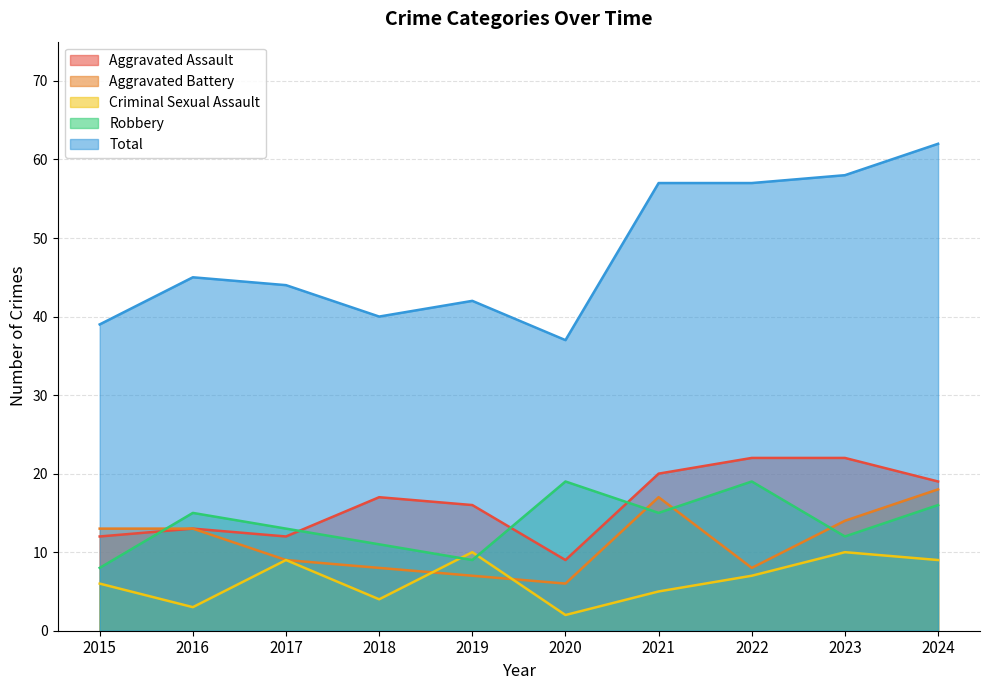

How many values in the Total series exceed 45?

4